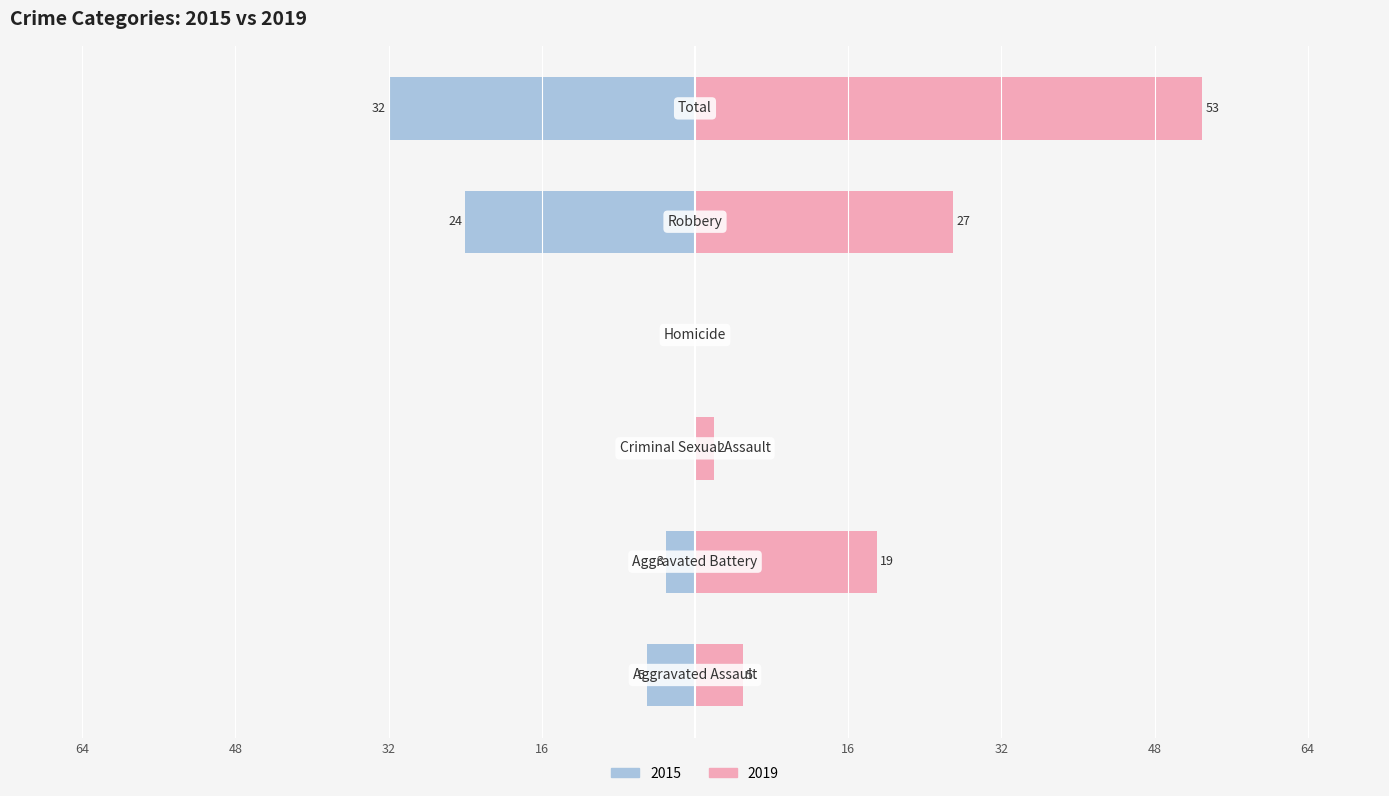

What is the value of the 2015 bar at the 1st from the left?

-5